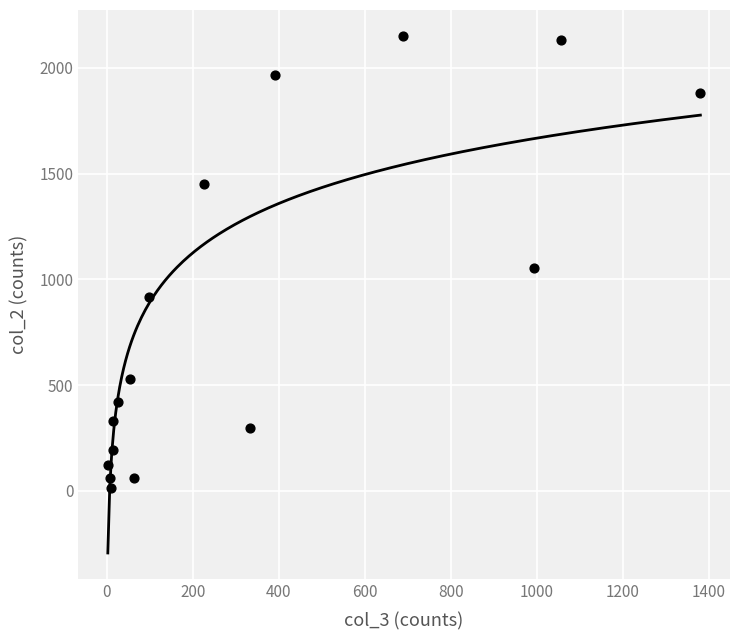

What is the range of X values (max minus min)?

1379